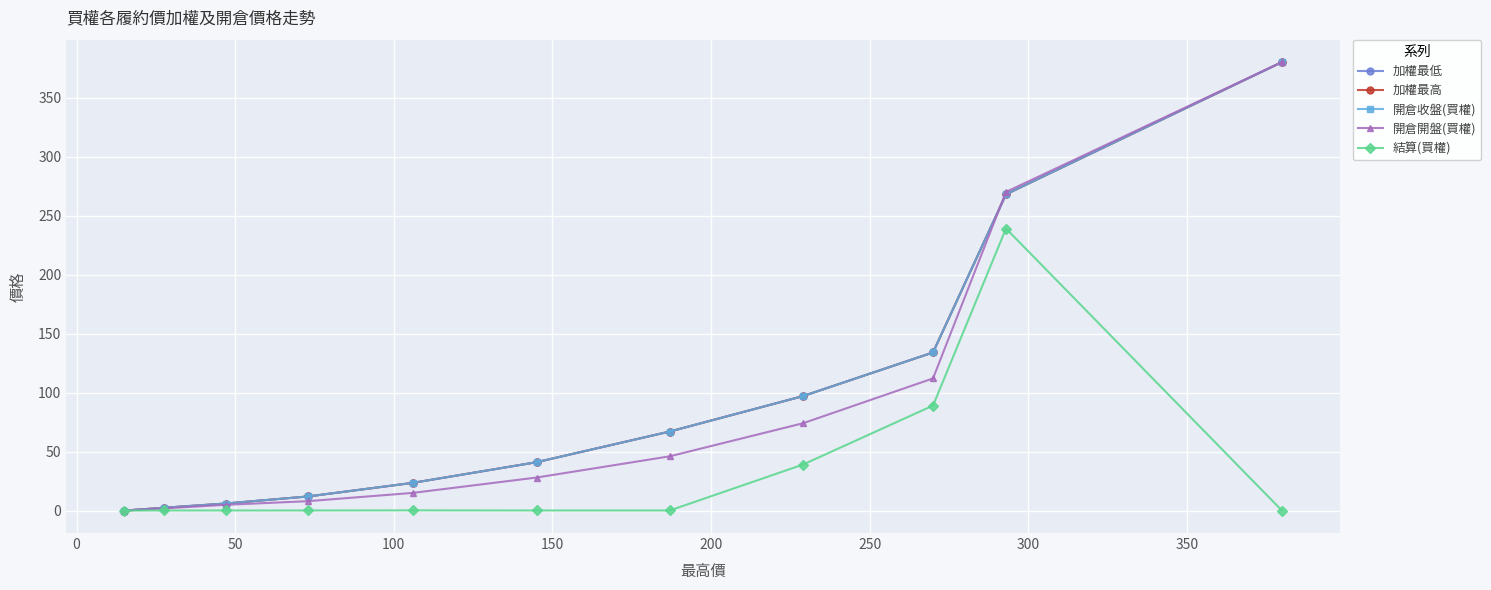

True or false: 開倉開盤(買權) has a value of 11.2 at 200.

False